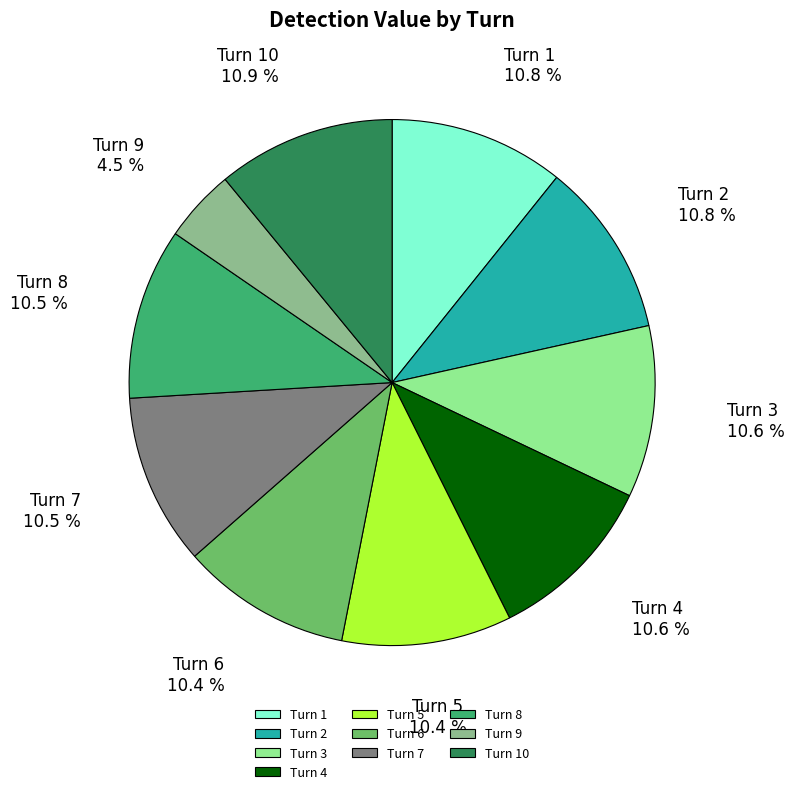

To the nearest percent, what percentage of the pie is Turn 5?

10%